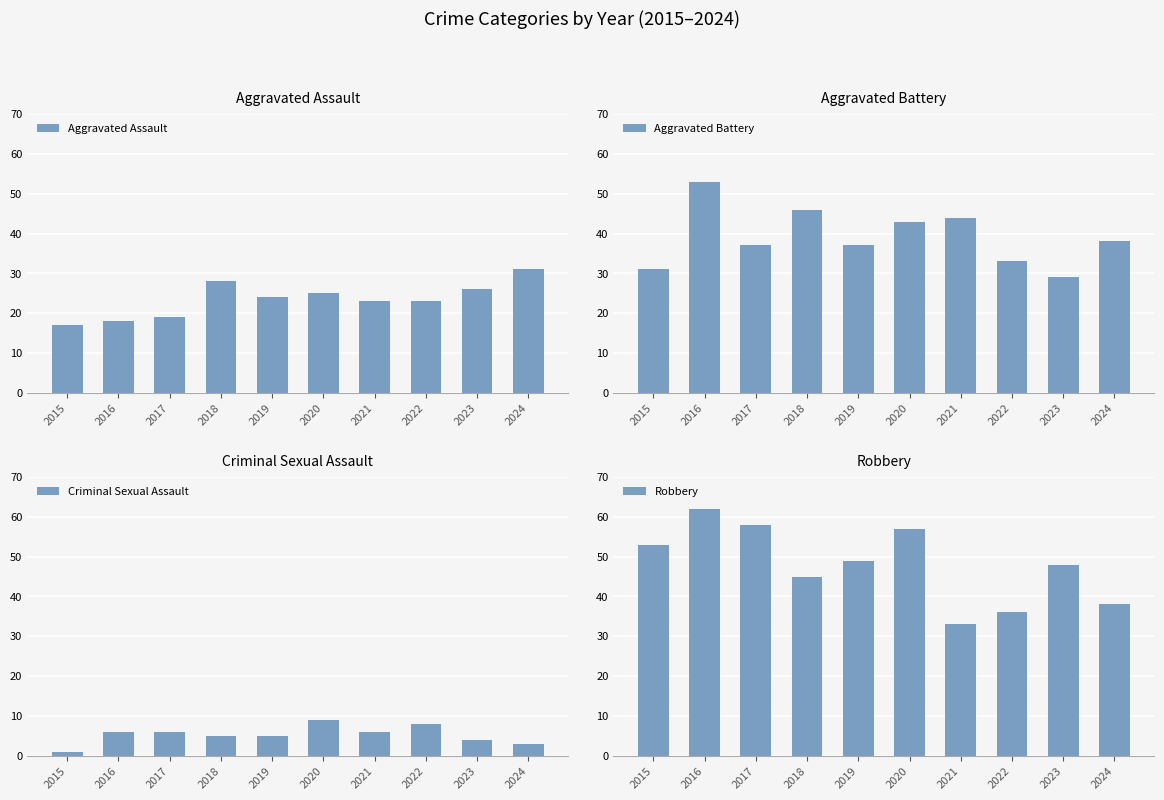

Does the chart contain stacked bars?

No